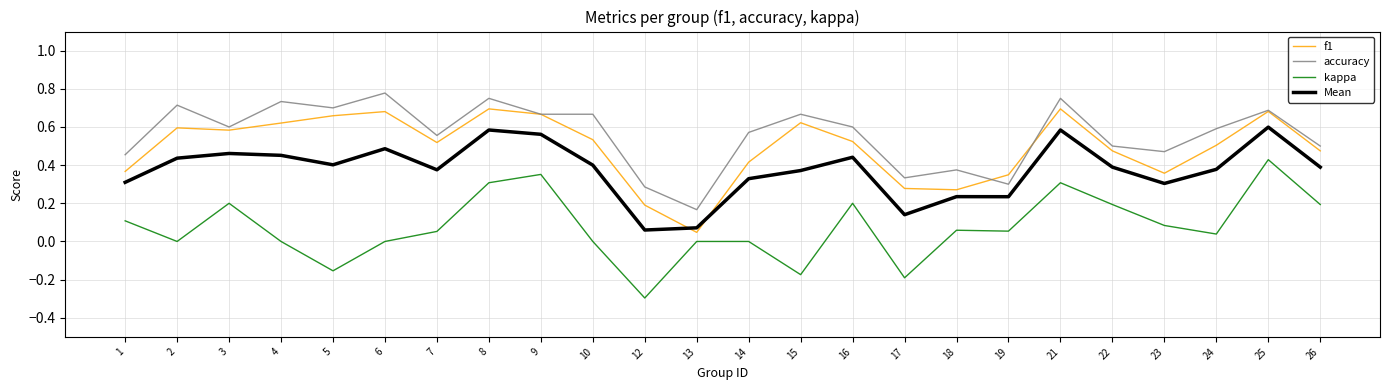

Does the chart have visible grid lines?

Yes